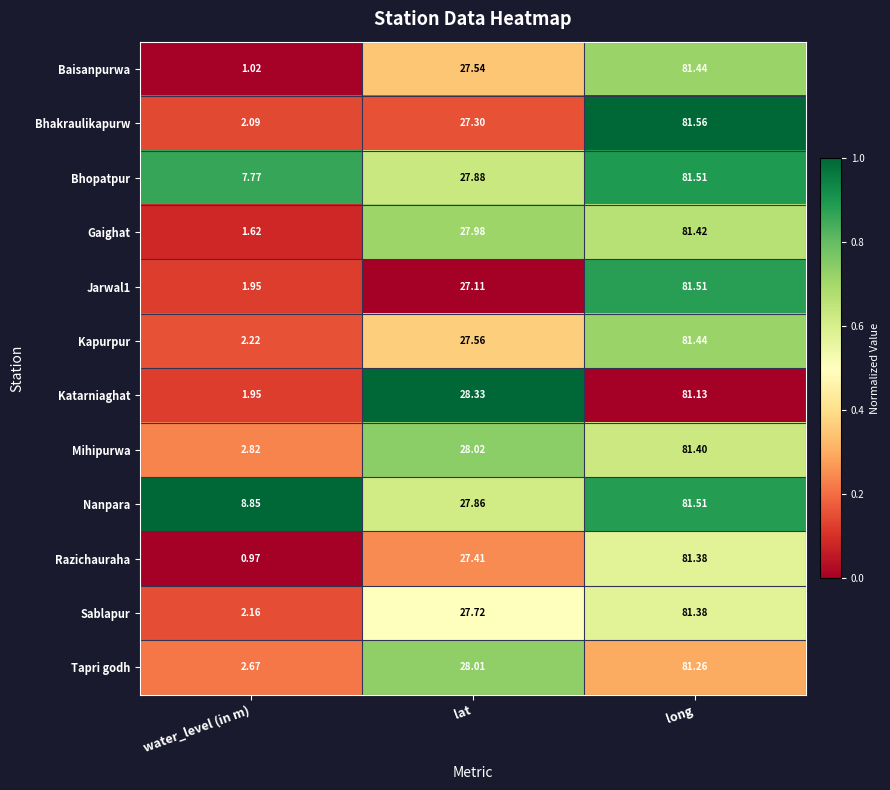

Which series changed the most between water_level (in m) and lat?

Baisanpurwa